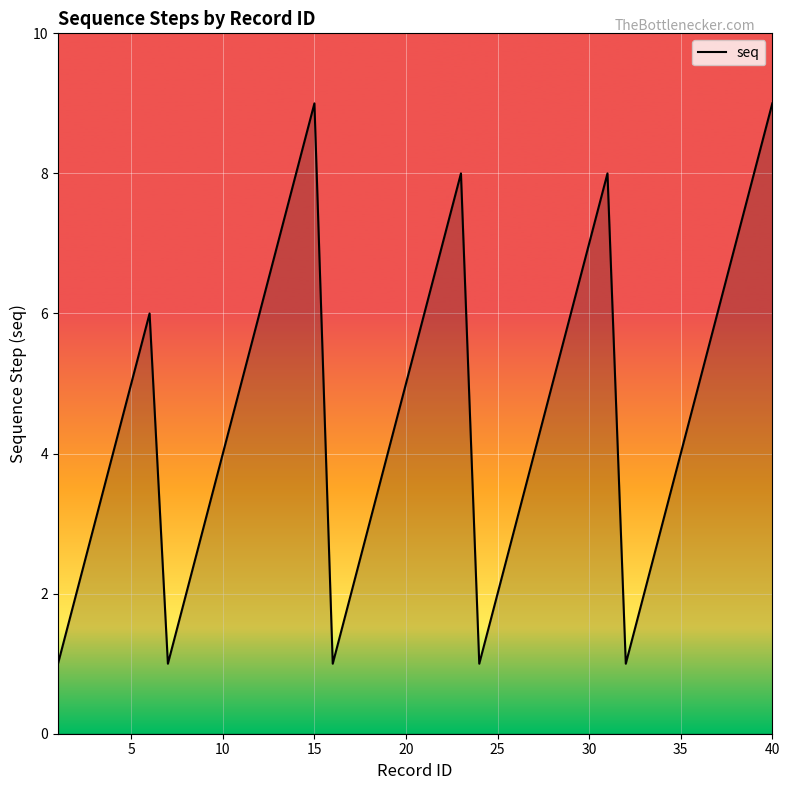

What is the difference between the maximum and minimum values?

8